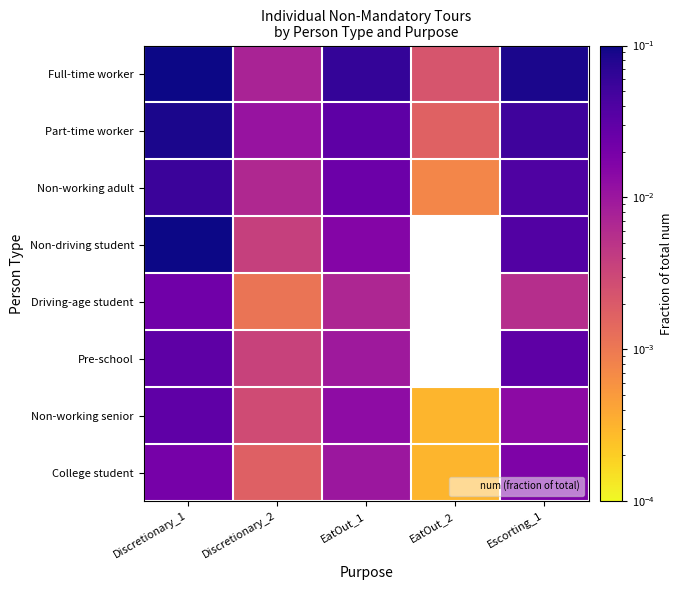

Which category has the highest value in the Full-time worker series?

Discretionary_1